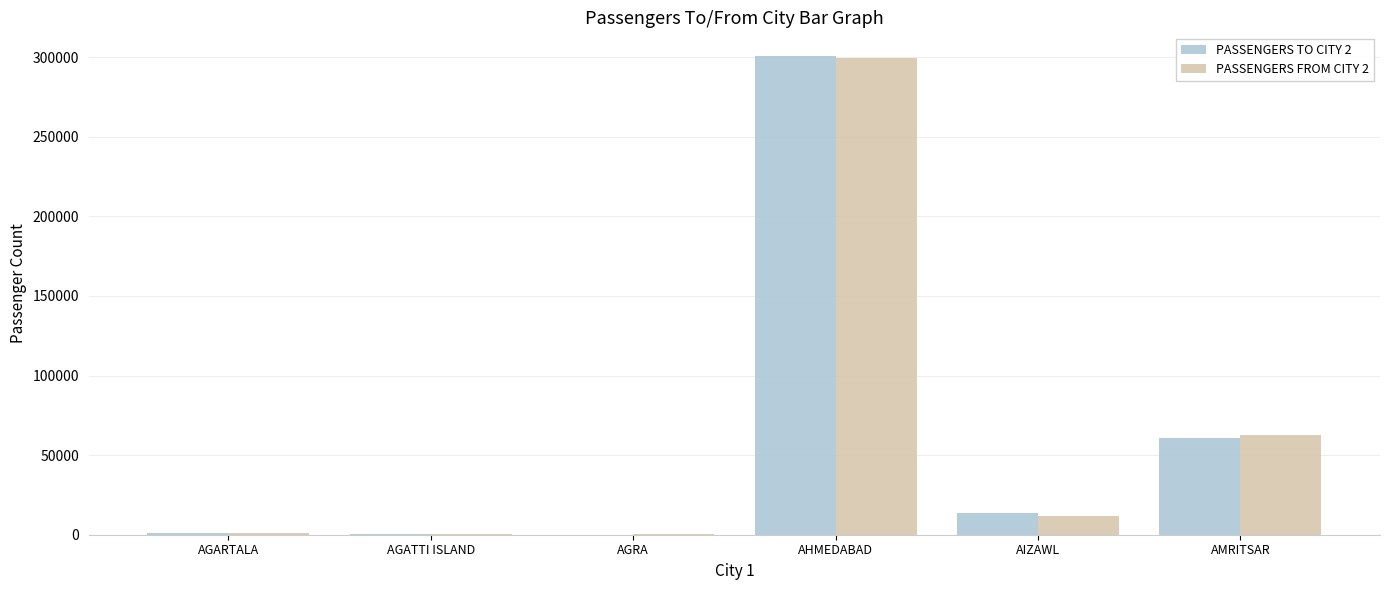

What is the maximum value for PASSENGERS TO CITY 2?

300563